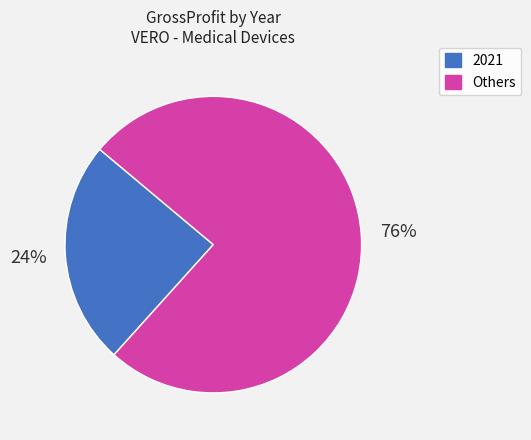

To the nearest percent, what is the average slice percentage?

50%